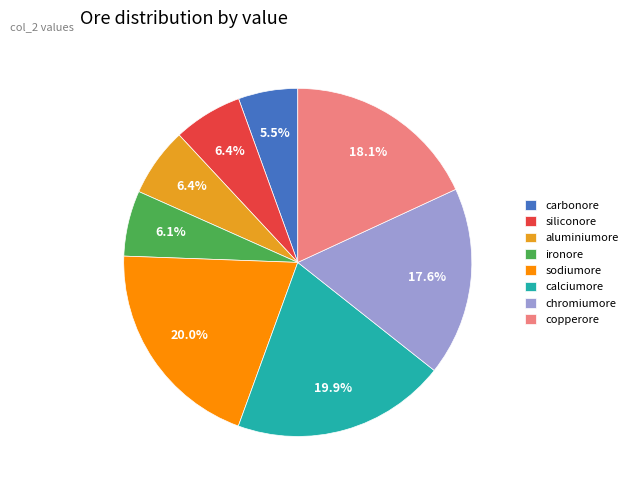

Is it true that siliconore is 1% of the pie?

False